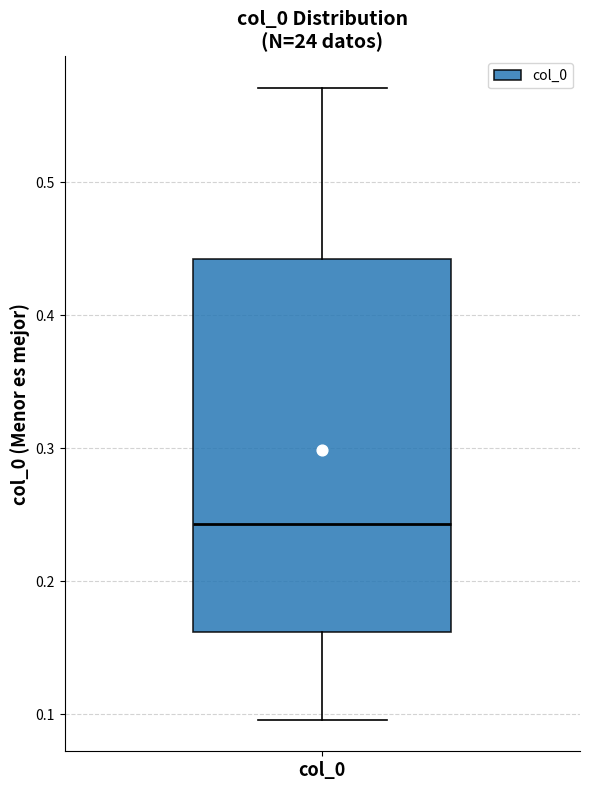

Read this box plot against the y-axis: the position of the median line, the range covered by the box, and the ends of both whiskers. The values are not printed on the chart, so give them approximately, as read against the axis.

median 0.24, box 0.16 to 0.44, whiskers 0.10 to 0.57